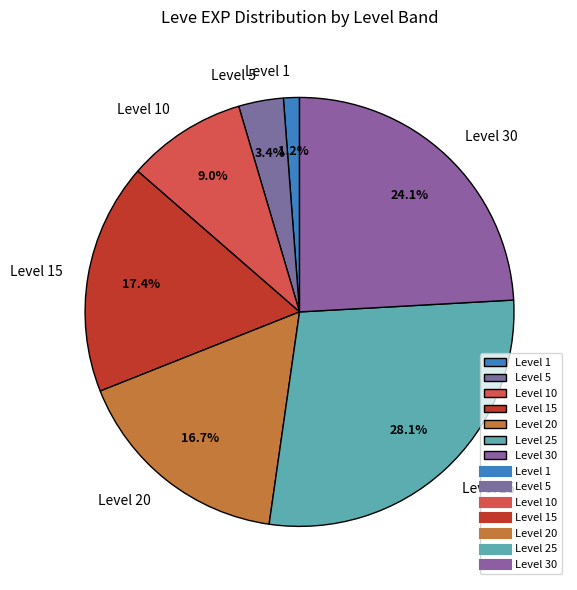

Count the number of slices in the pie.

7